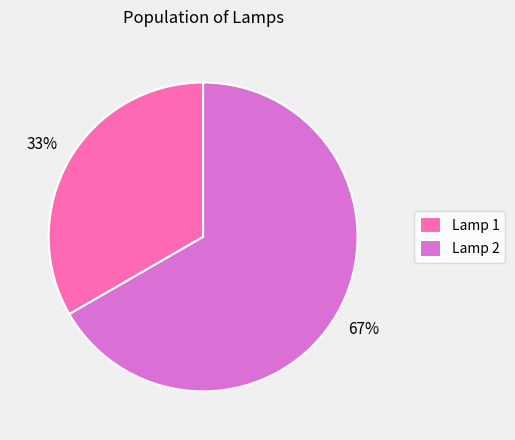

Rank the categories by value from highest to lowest.

Lamp 2, Lamp 1